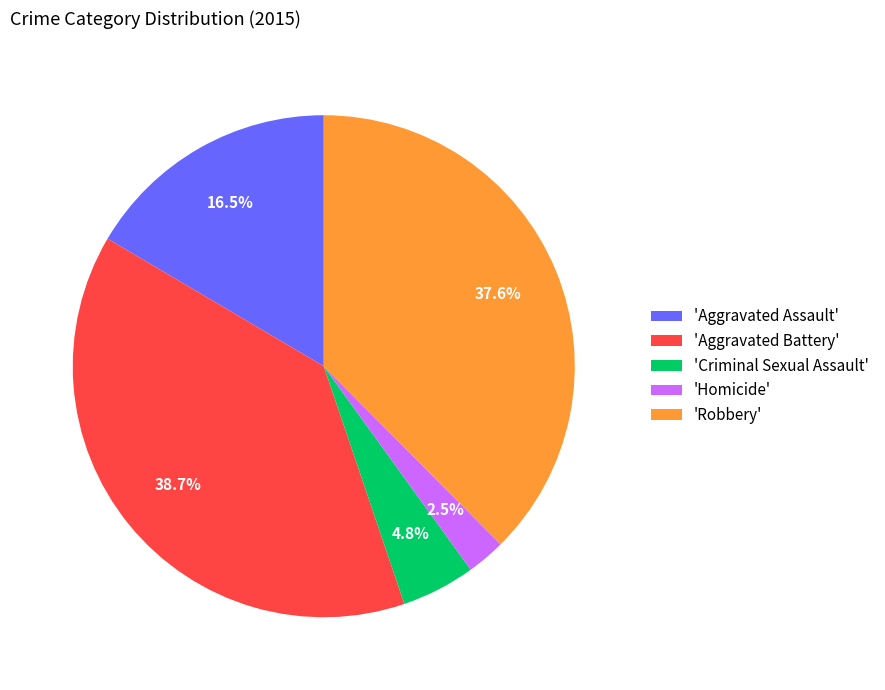

What is the largest slice in the pie chart?

'Aggravated Battery'